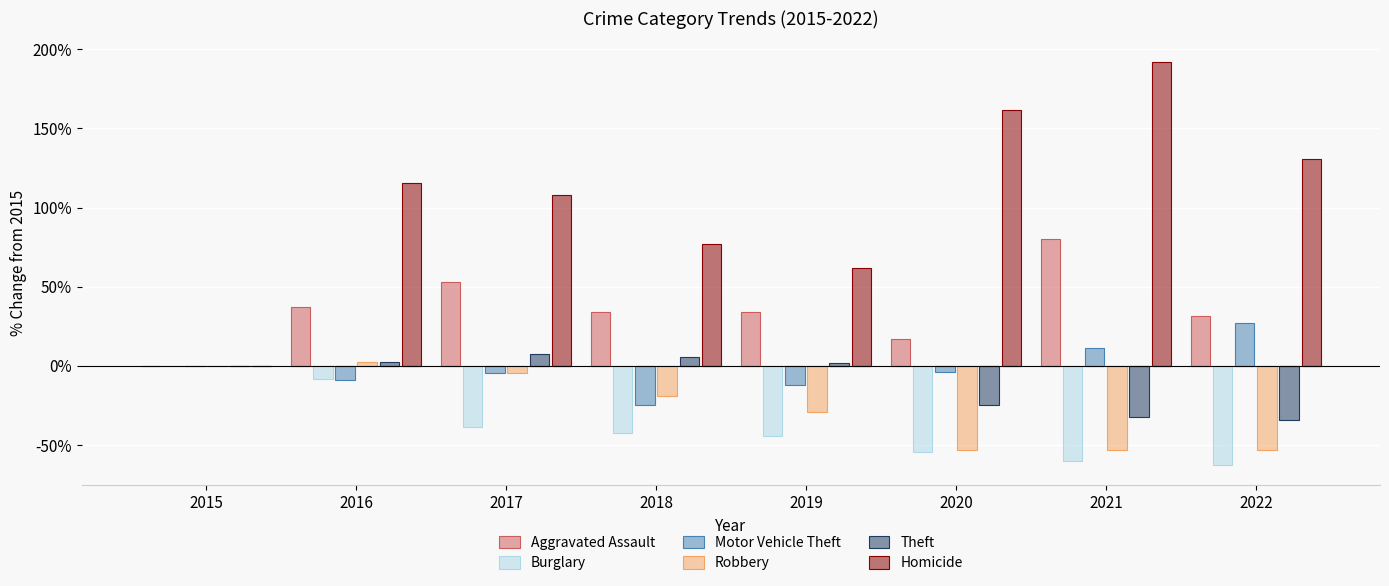

What is the difference between the maximum and minimum values in the Homicide series?

1.9